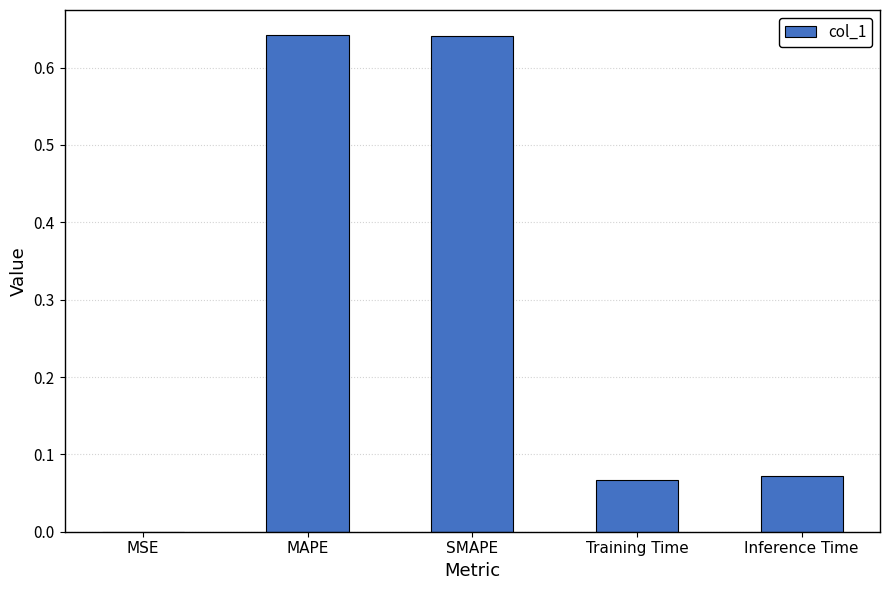

What is the sum of the values at SMAPE and MAPE?

1.3